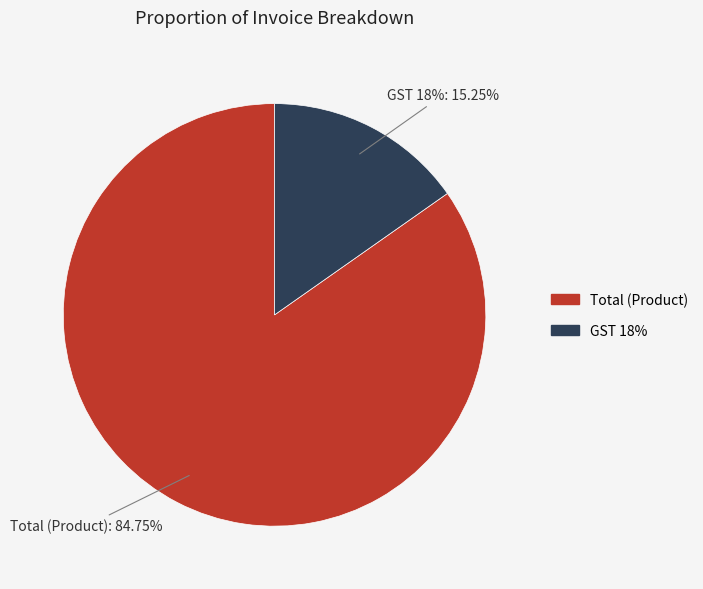

Which category has the smallest portion of the pie?

GST 18%